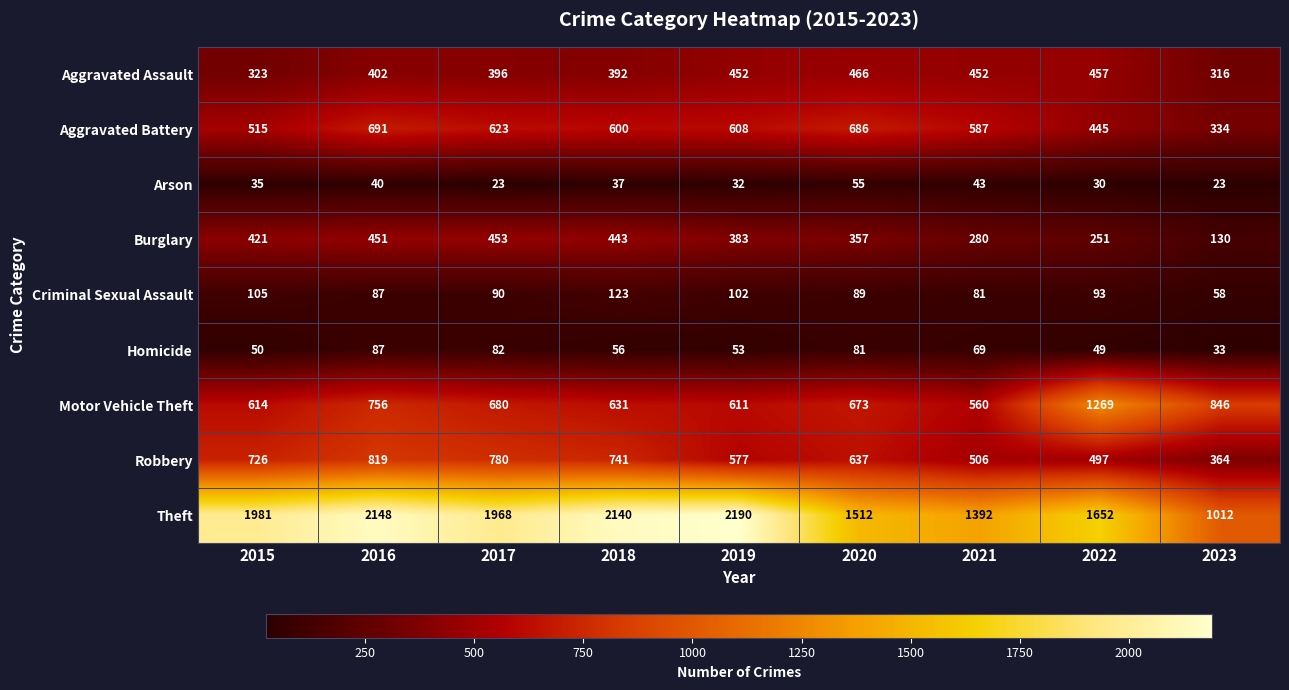

The Homicide series shows 21 at 2015. True or false?

False